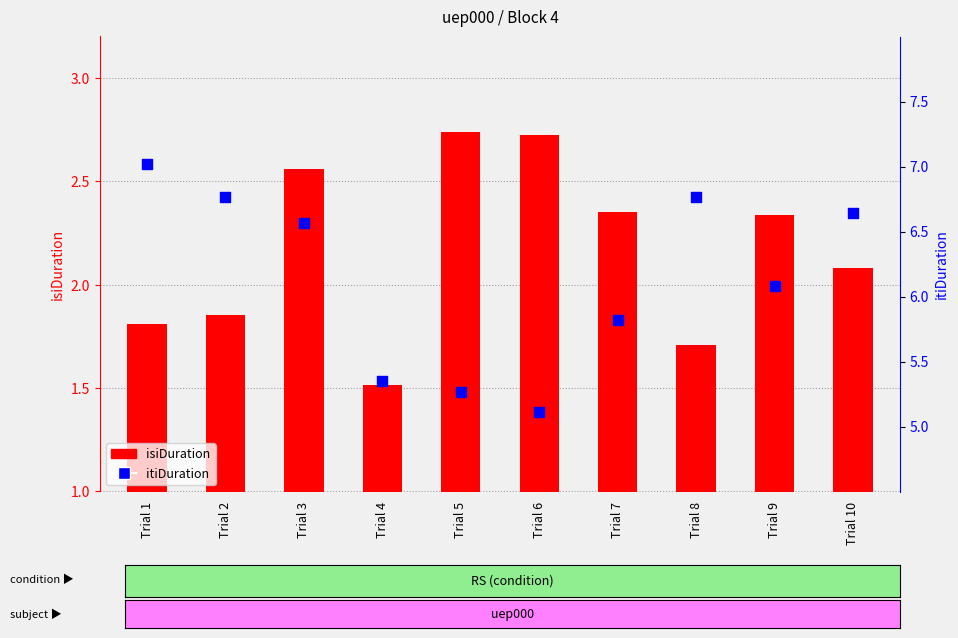

At which category is the sum across all series the highest?

Trial 3